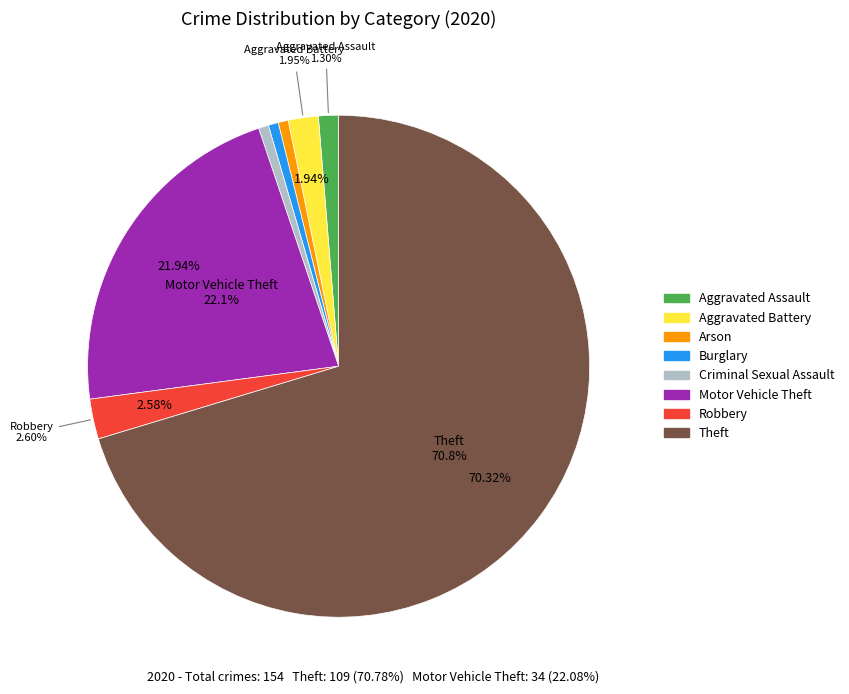

Which category has the biggest portion of the pie?

Theft